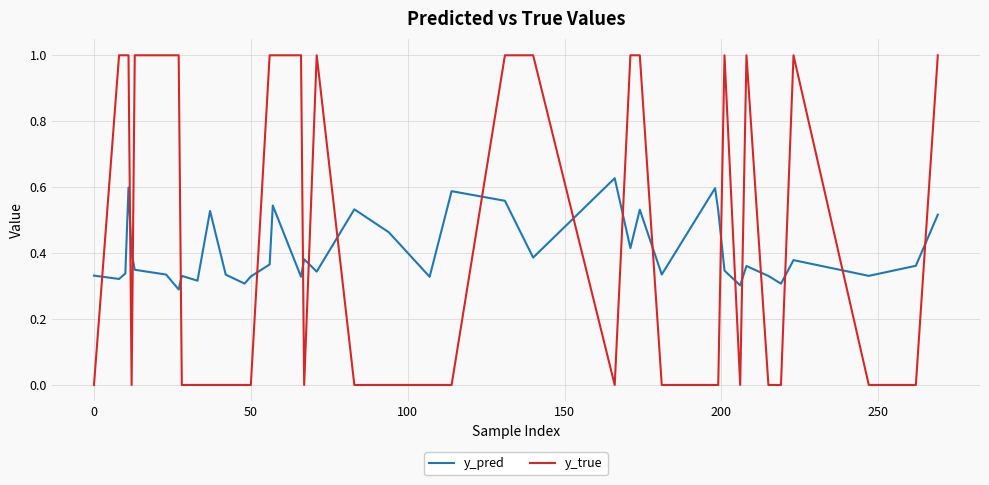

Rank the series by their average value, from lowest to highest.

y_pred, y_true